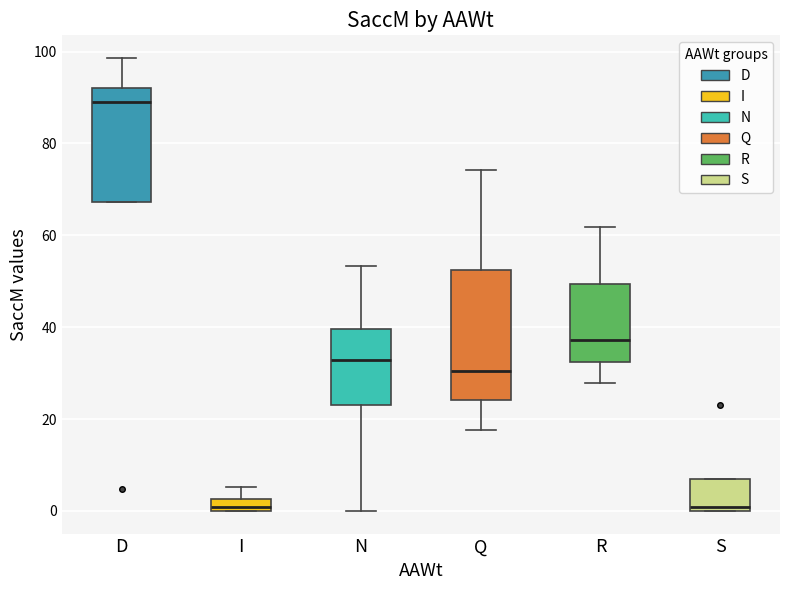

Comparing the boxes themselves (not the whiskers), which one is the tallest?

Q